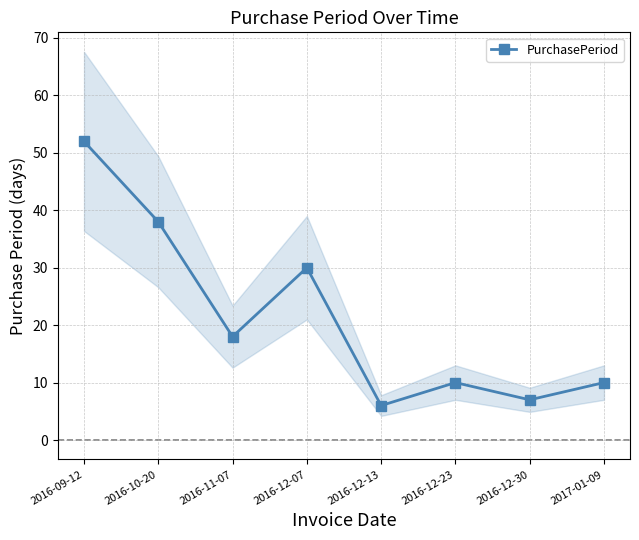

What position from the left is 2016-12-07?

4